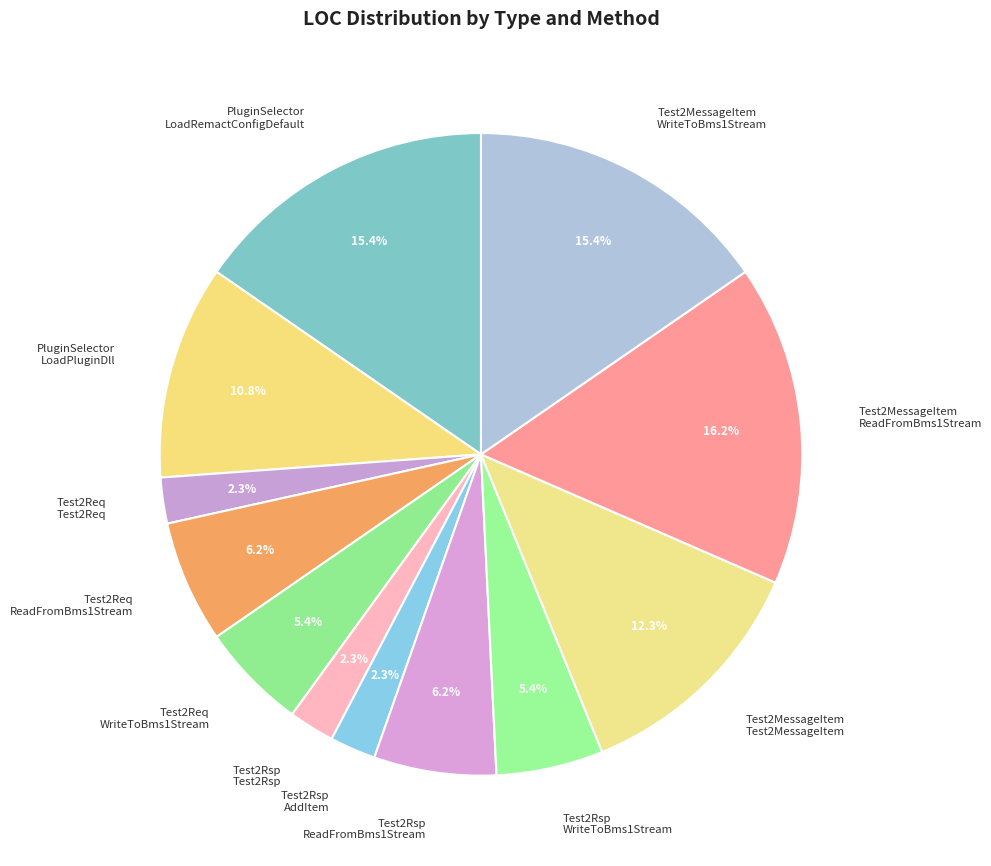

Is there a majority slice in this chart?

No